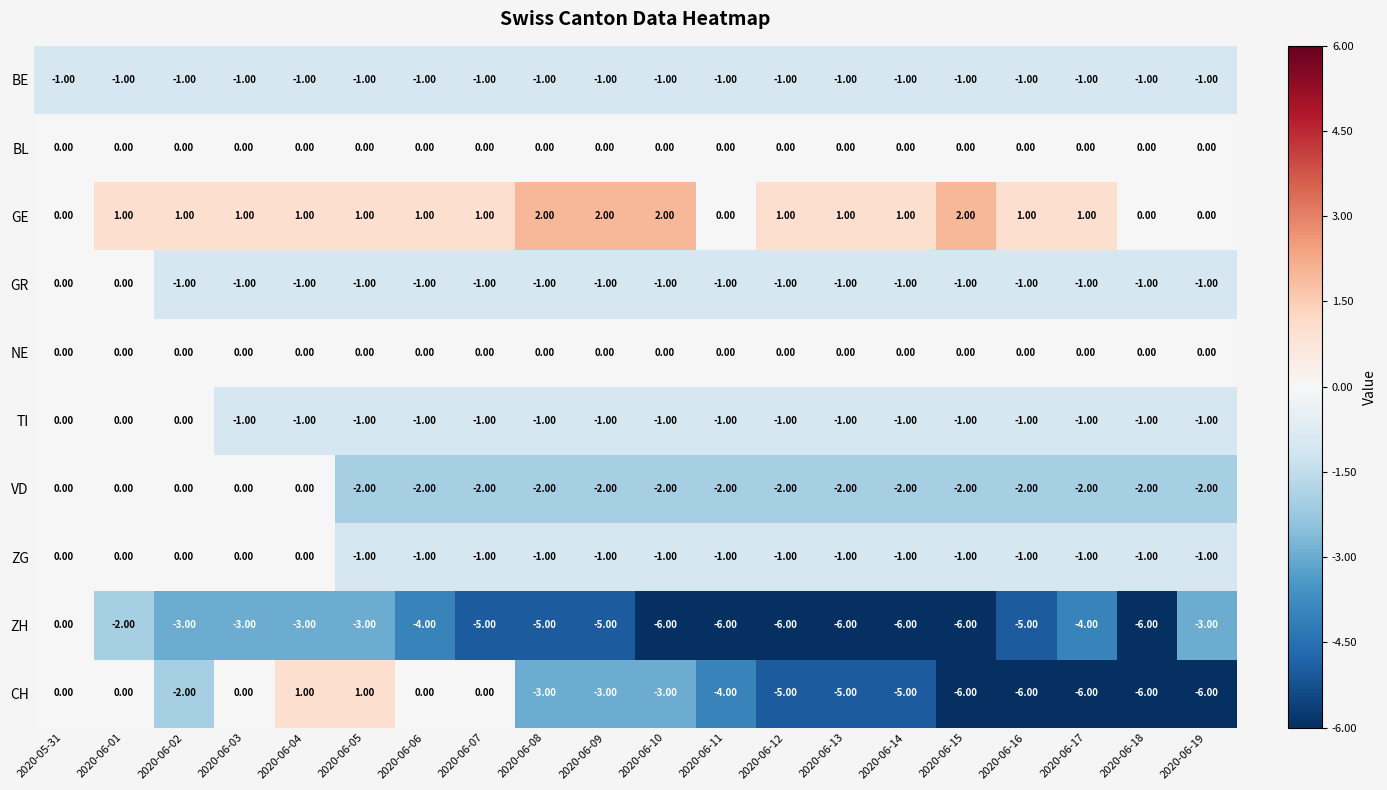

What is the sum of the CH values at 2020-06-11 and 2020-06-10?

-7